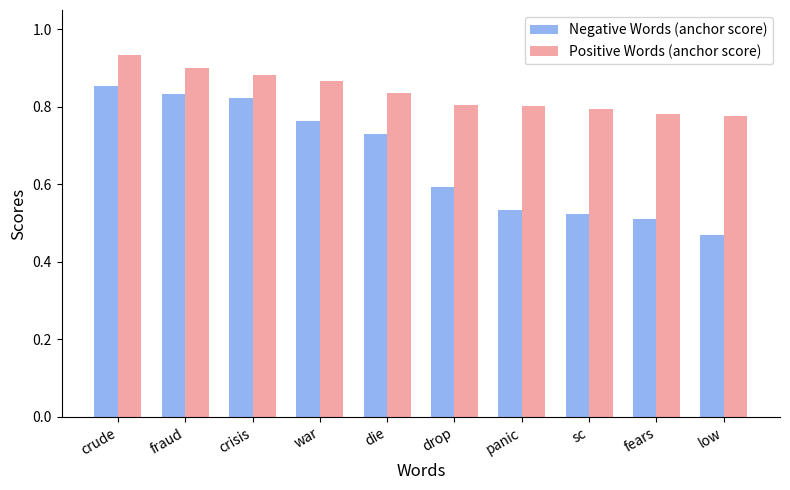

List the series in order of their peak value, highest first.

Positive Words (anchor score), Negative Words (anchor score)